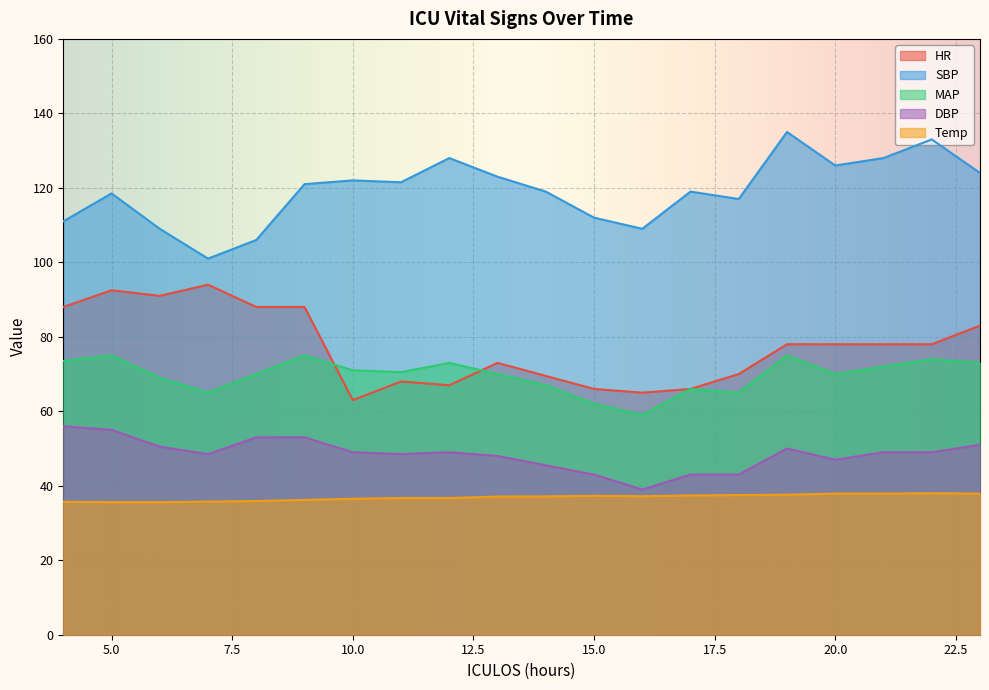

Which category has the lowest value in the MAP series?

16